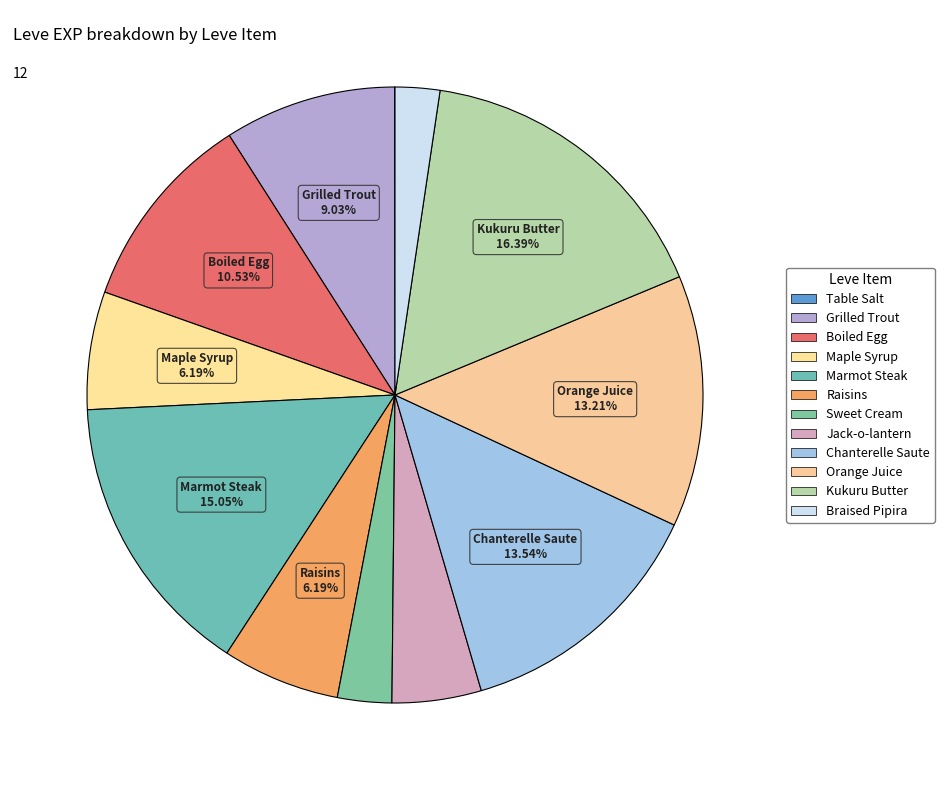

To the nearest percent, what is the average slice percentage?

8%